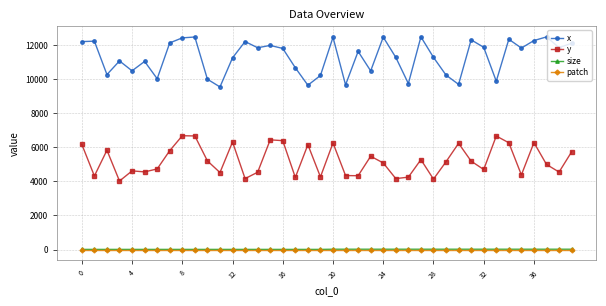

Which series has the widest spread of values?

x